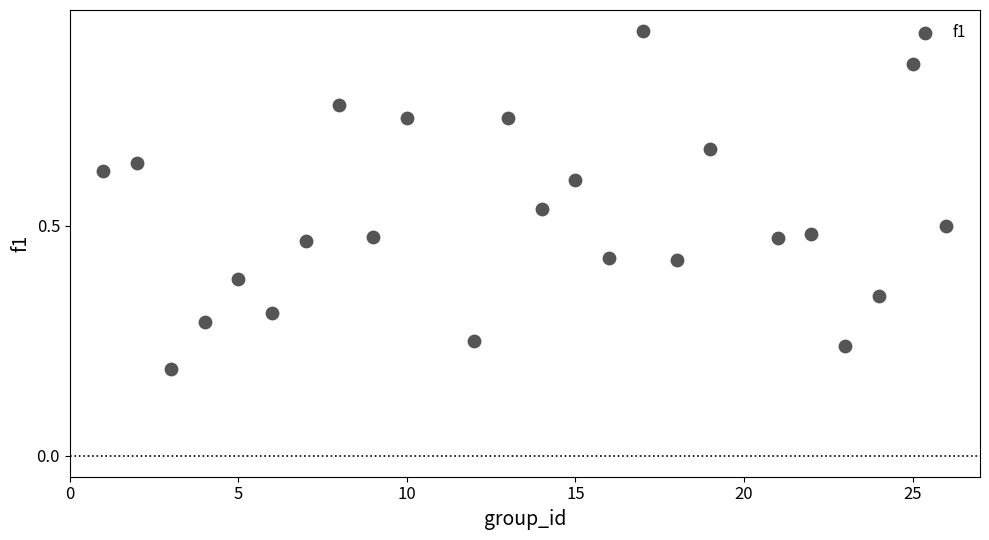

What is the range of X values (max minus min)?

25.0